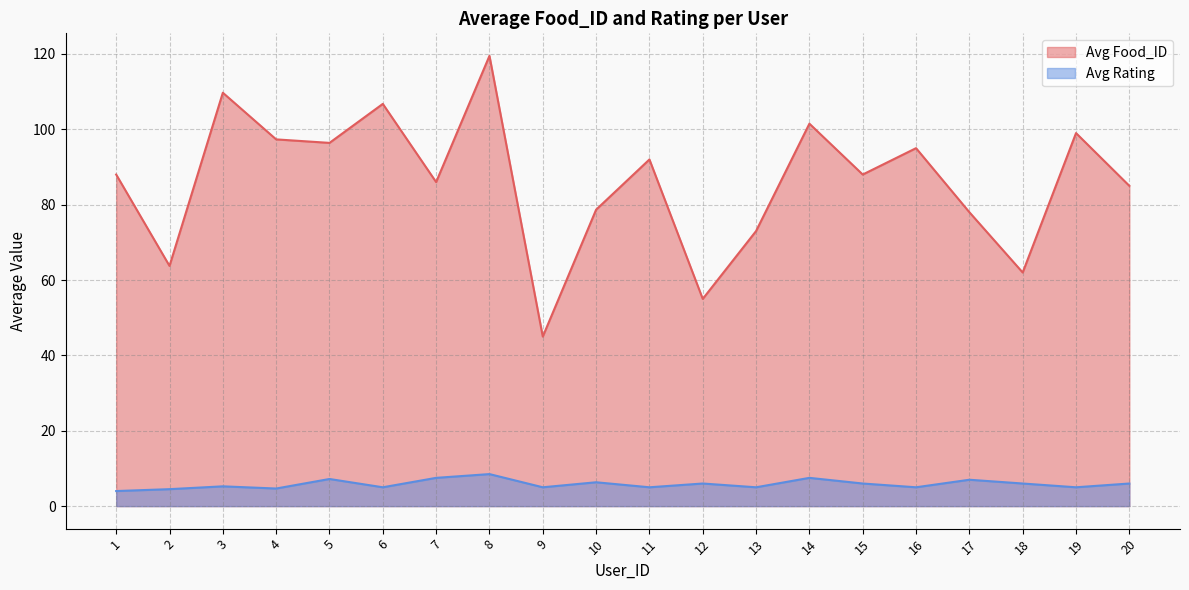

Rank the series by their average value, from lowest to highest.

Avg Rating, Avg Food_ID